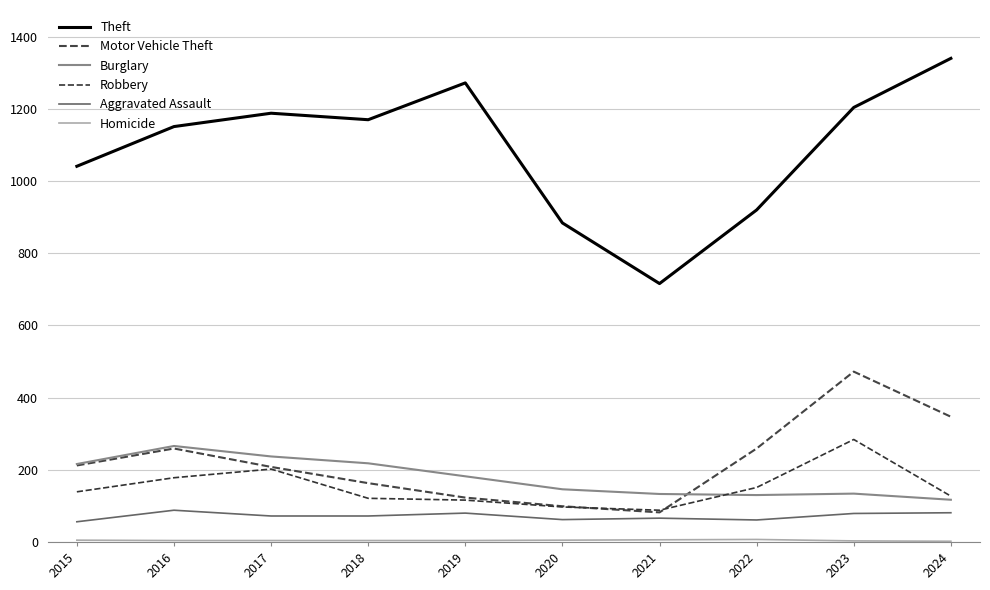

Which series has the widest spread of values?

Theft